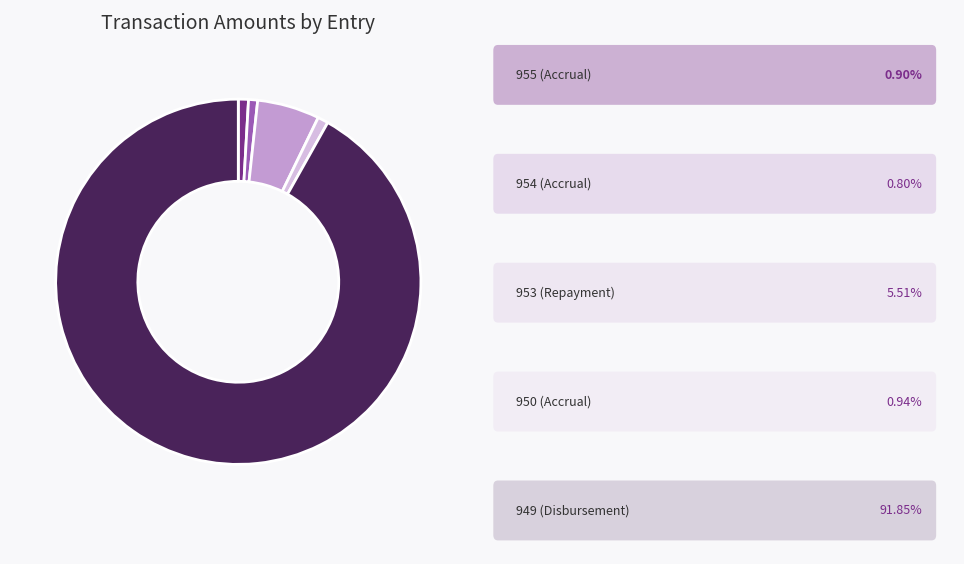

Is there a majority slice in this chart?

Yes